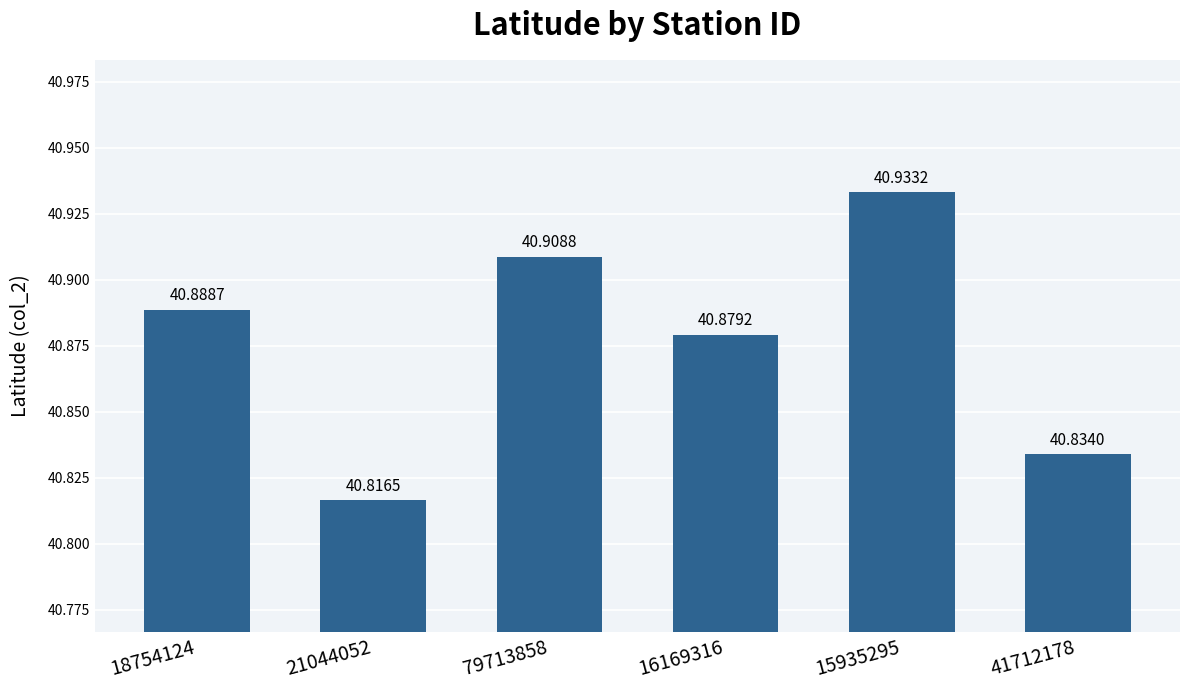

How many bars are there in total?

6